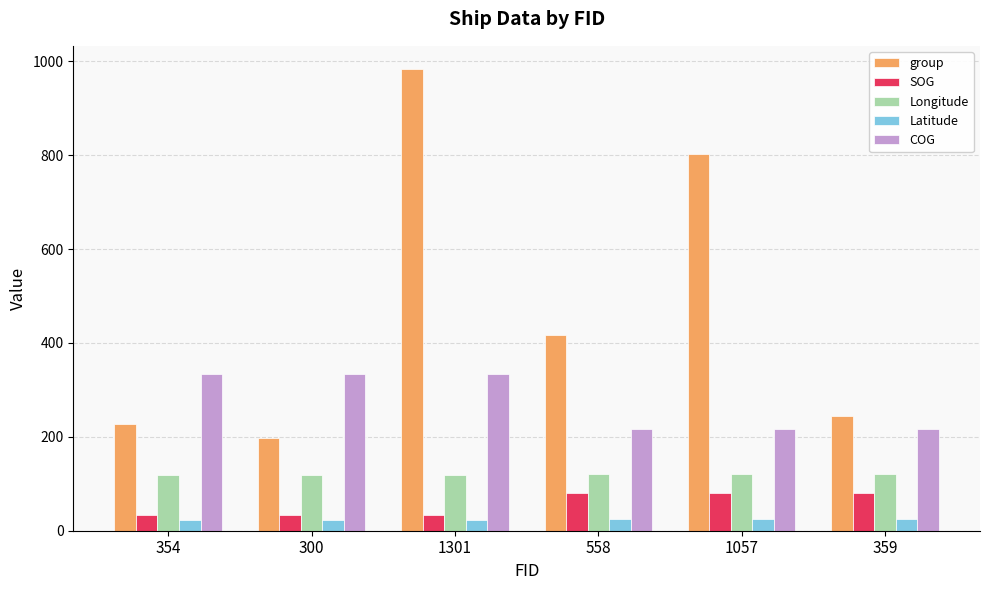

True or false: COG has a value of 334.3 at 354.

True